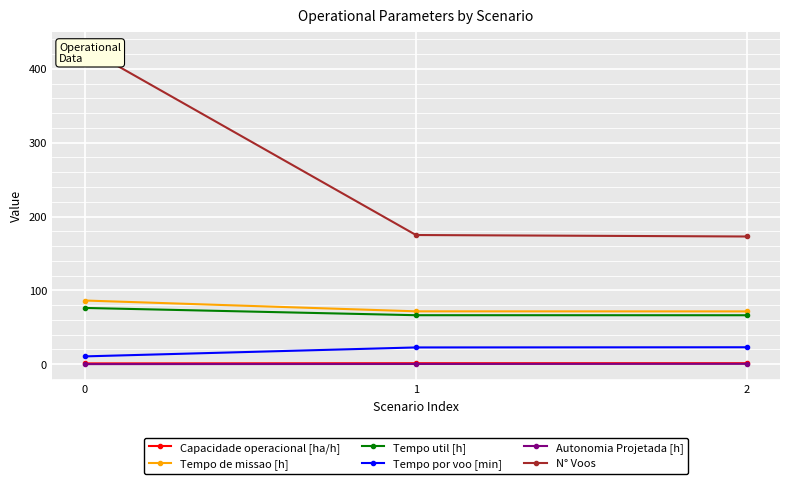

Reading right to left, extract all data points from this chart.

Capacidade operacional [ha/h]: 2=1.4	1=1.4	0=1.2
Tempo de missao [h]: 2=71.6	1=71.7	0=86.3
Tempo util [h]: 2=66.4	1=66.4	0=76.2
Tempo por voo [min]: 2=23.0	1=22.8	0=10.7
Autonomia Projetada [h]: 2=0.6	1=0.4	0=0.2
N° Voos: 2=173.0	1=175.0	0=429.0